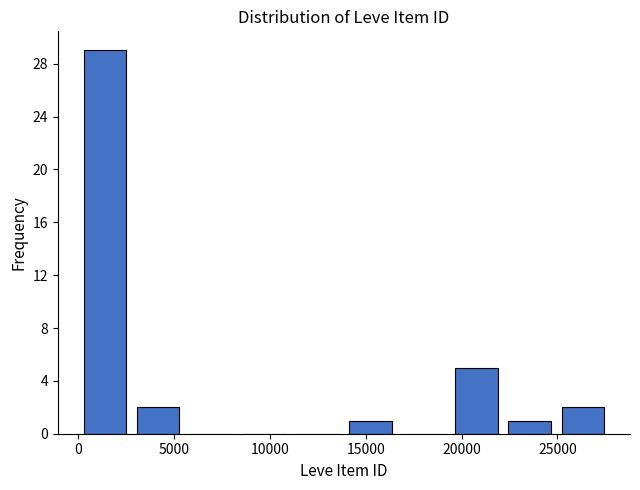

Which range on the x-axis has the tallest bar?

0 to 3000